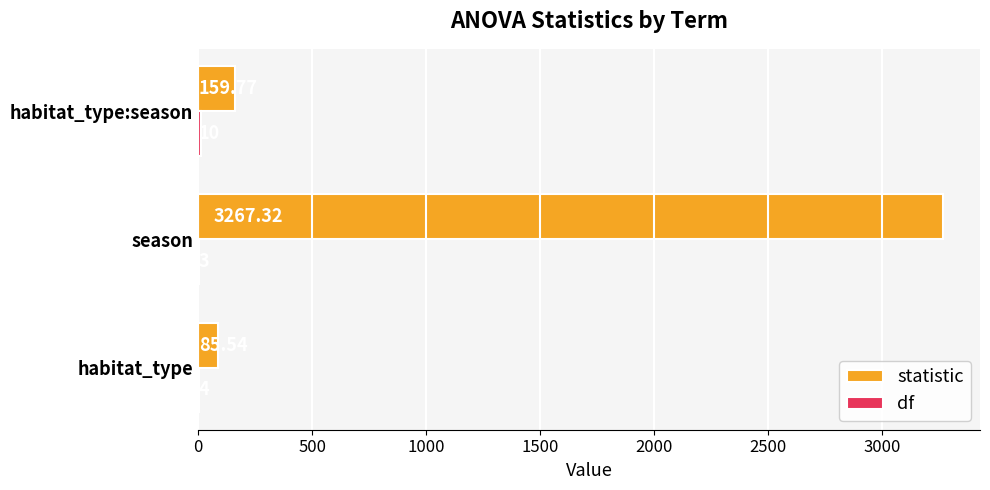

Which series changed the most between habitat_type and season?

statistic